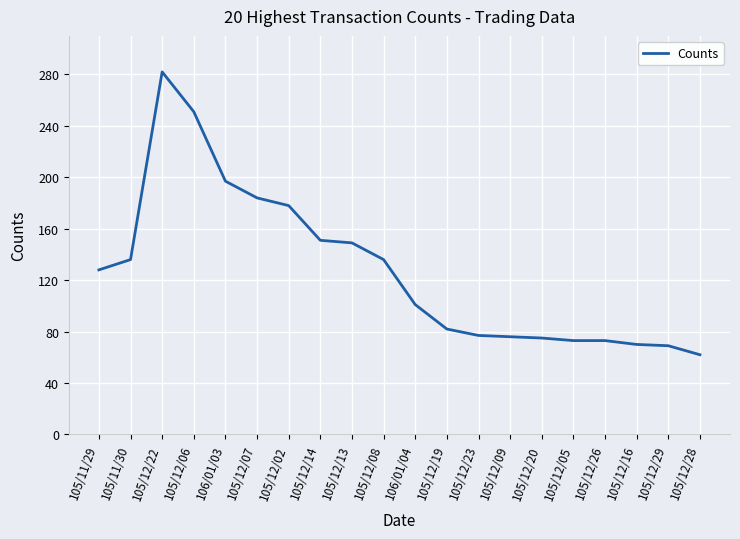

Which category has the lowest value across all series?

105/12/28